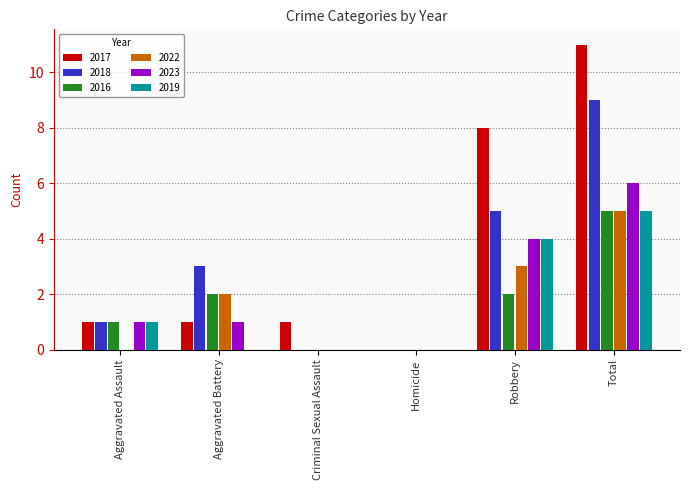

Which category has the highest value across all series?

Total